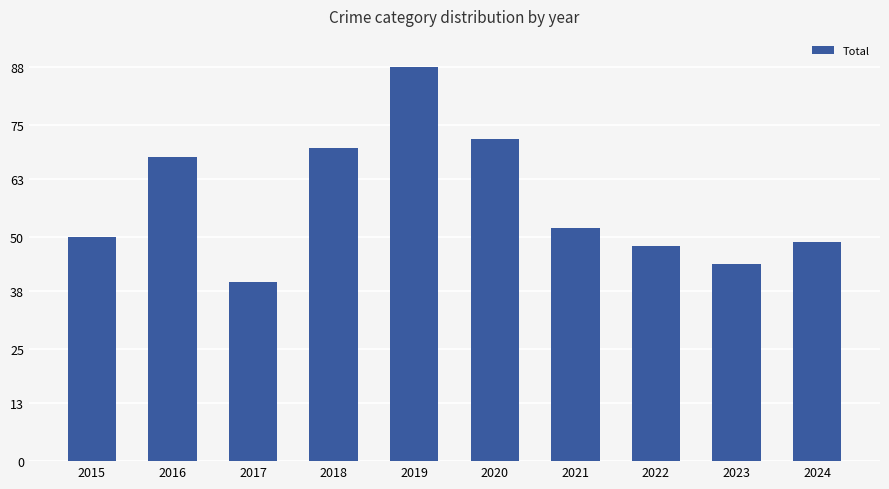

What is the greatest value displayed?

88